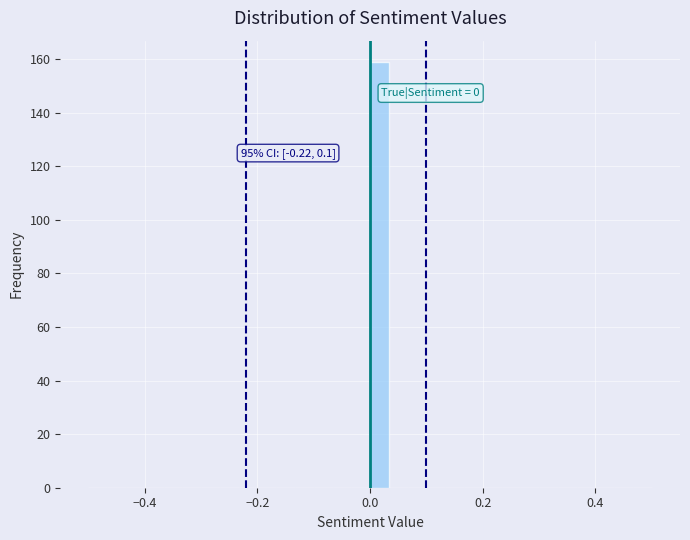

Around what value on the x-axis is the tallest bar? Give the approximate position of its centre, as read against the axis.

0.02